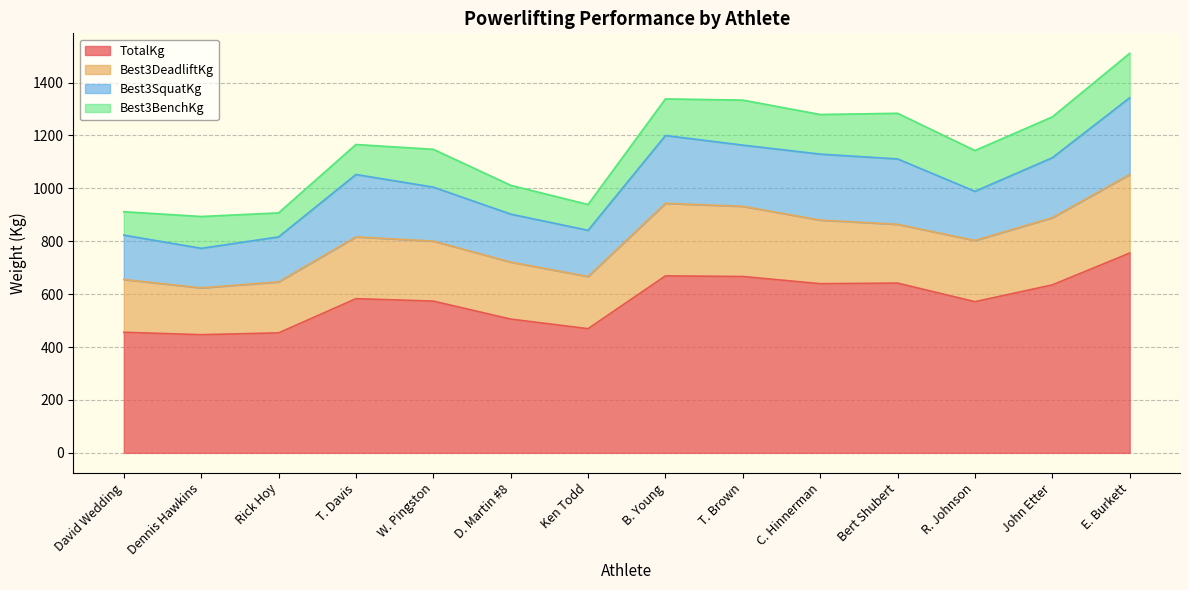

At how many categories does at least one series exceed 621?

6